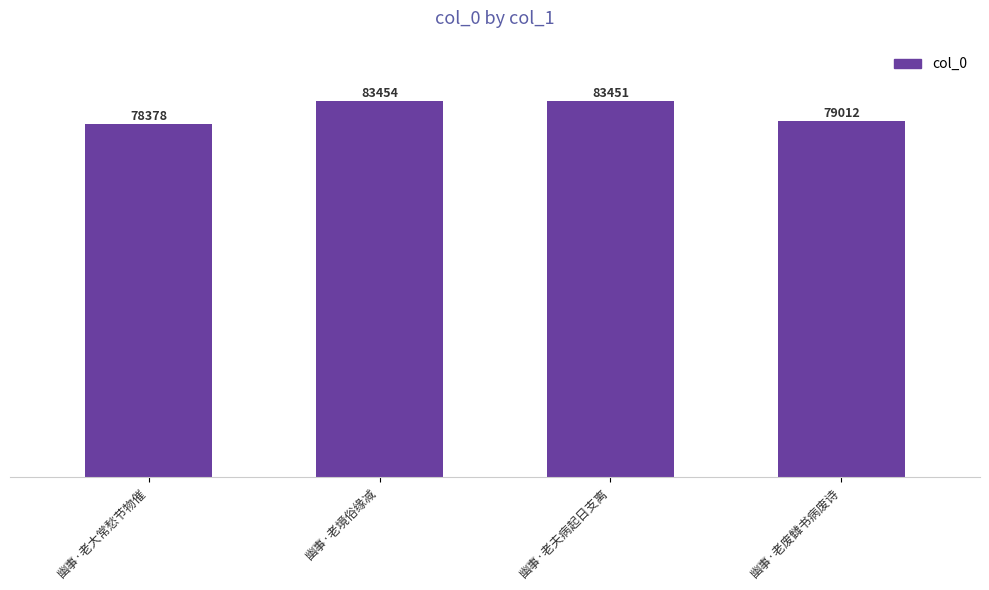

Reading left to right, transcribe all the data shown in this chart.

78378	83454	83451	79012